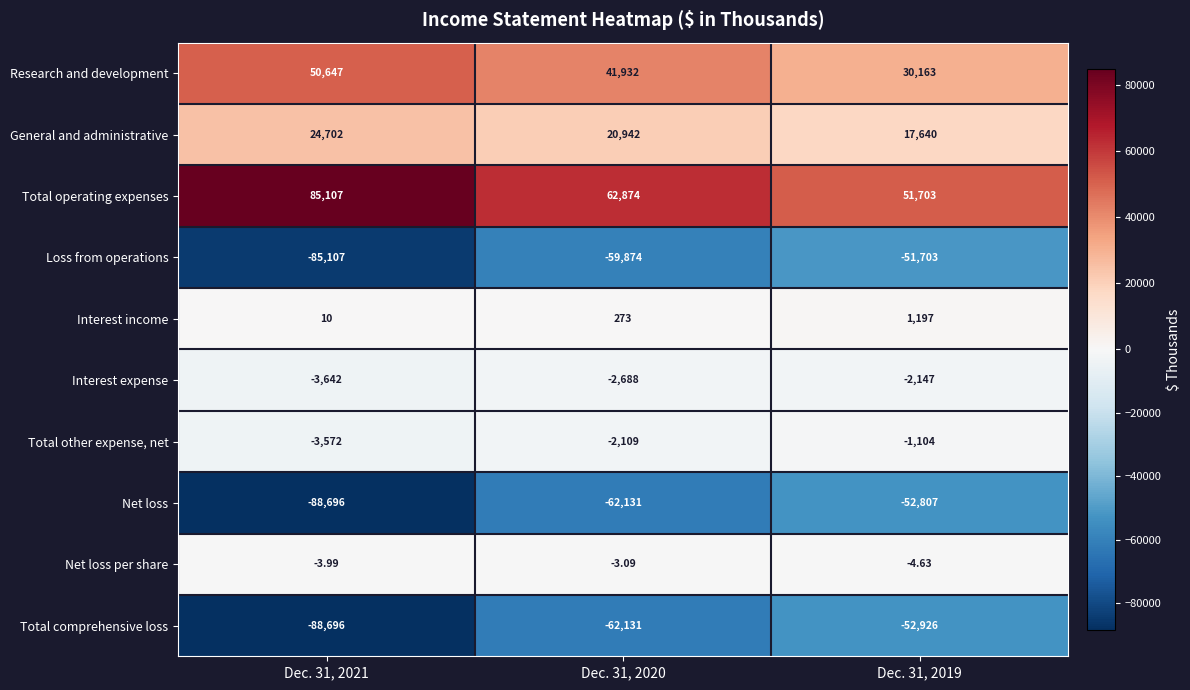

Which series has the largest range (max minus min)?

Net loss